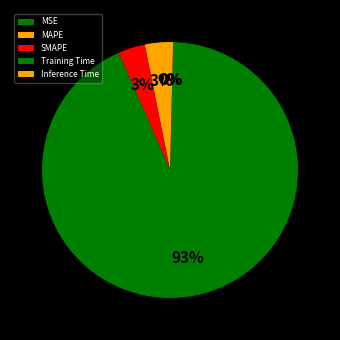

What percentage do MAPE and Inference Time together represent?

3.6%